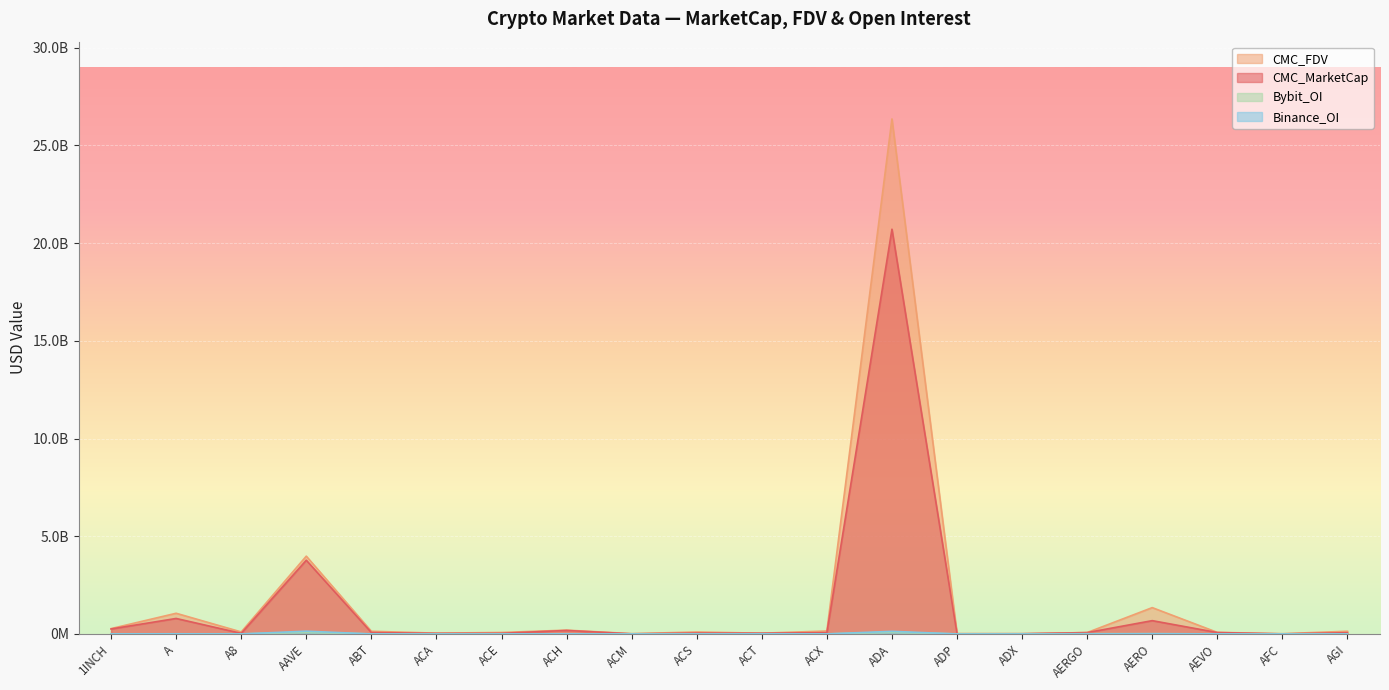

Reading right to left, transcribe all the data shown in this chart.

CMC_MarketCap: 63646299.0	3000258.2	72366280.4	680785913.1	68783508.6	11904609.5	7939835.4	20709879183.2	66487138.5	38641705.8	46324653.1	6427701.6	178783954.7	33418076.6	29683781.1	72816188.1	3772179500.8	30902091.3	792639677.7	254131427.0
CMC_FDV: 137510695.1	14050571.5	79974615.2	1347120536.4	71649488.8	12073640.5	17130791.0	26352423430.9	150579482.7	38641705.8	99337239.4	15567571.1	194996990.5	74905232.3	40709185.8	137424853.5	3980770040.6	102958819.3	1058227066.4	273994853.8
Binance_OI: 0.0	0.0	3259904.0	10756794.0	0.0	0.0	0.0	133539941.0	2153258.0	7430975.0	0.0	0.0	4292207.0	2014604.0	0.0	0.0	141403435.0	0.0	7353268.0	3592677.0
Bybit_OI: 2356948.0	0.0	3178301.0	14422284.0	13518640.0	0.0	0.0	91830776.0	412232.0	2463926.0	0.0	0.0	2897964.0	586505.0	0.0	0.0	86527569.0	821137.0	3189631.0	3422056.0